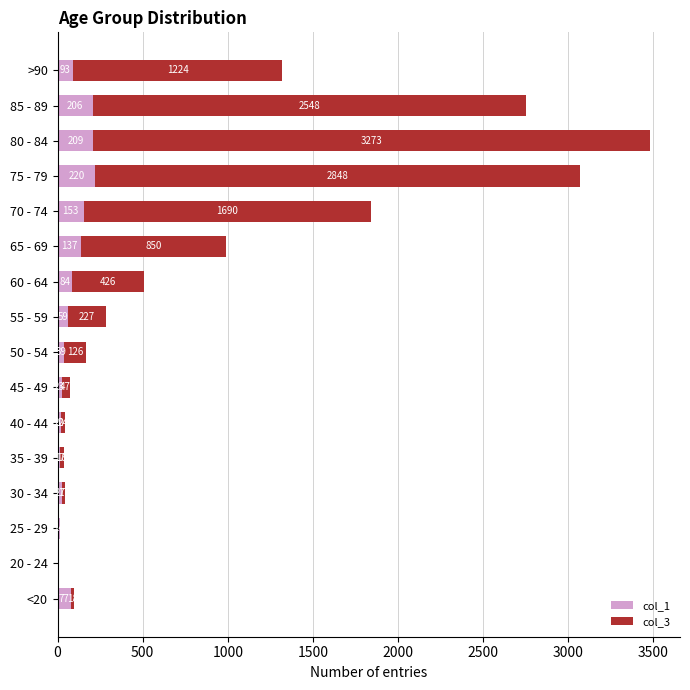

At which category is the sum across all series the highest?

80 - 84